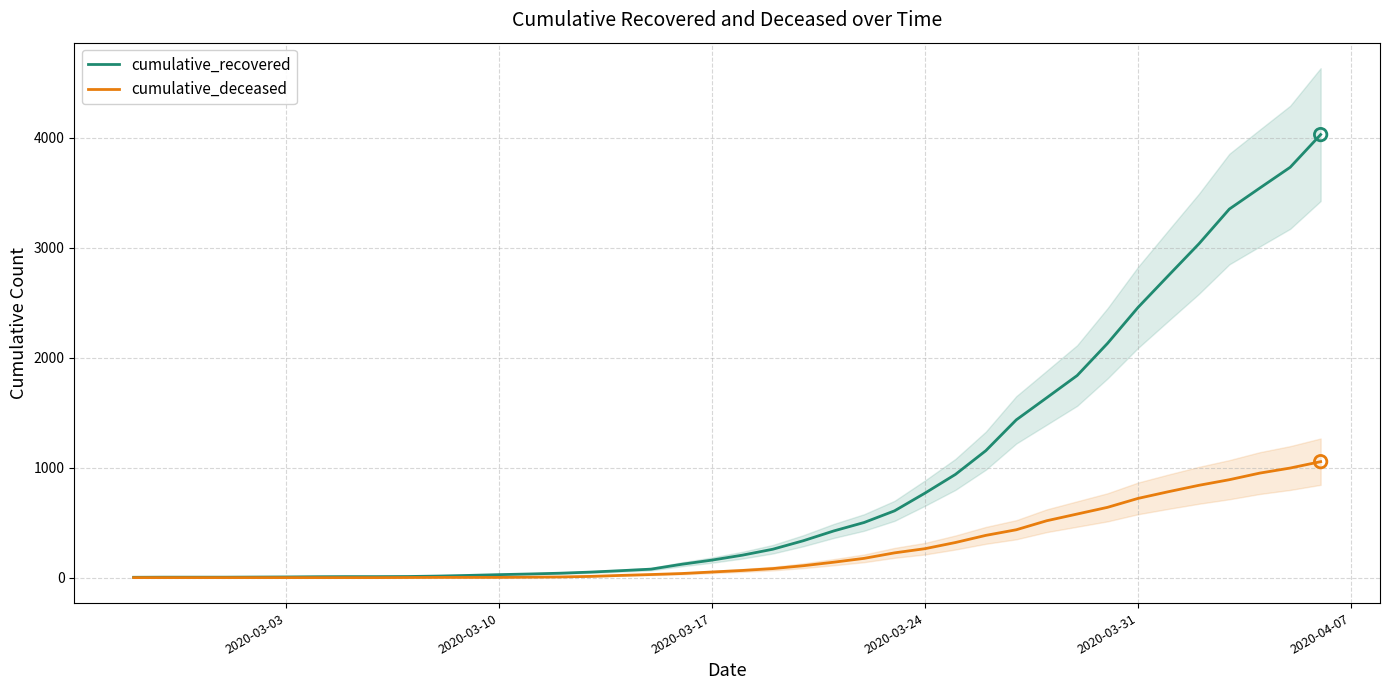

Which series has the largest total across all categories?

cumulative_recovered